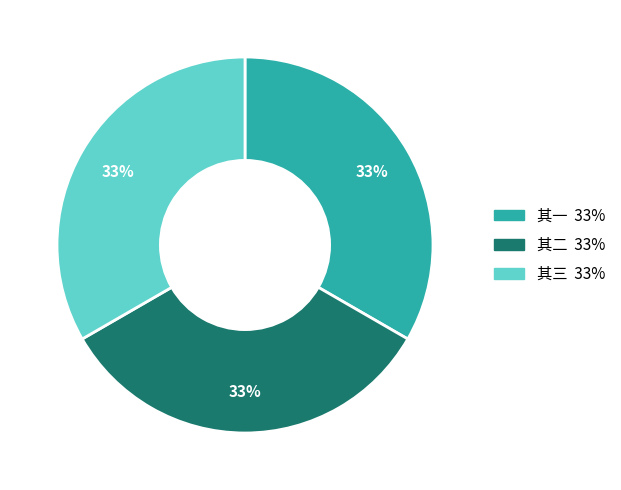

Does any single category account for the majority?

No